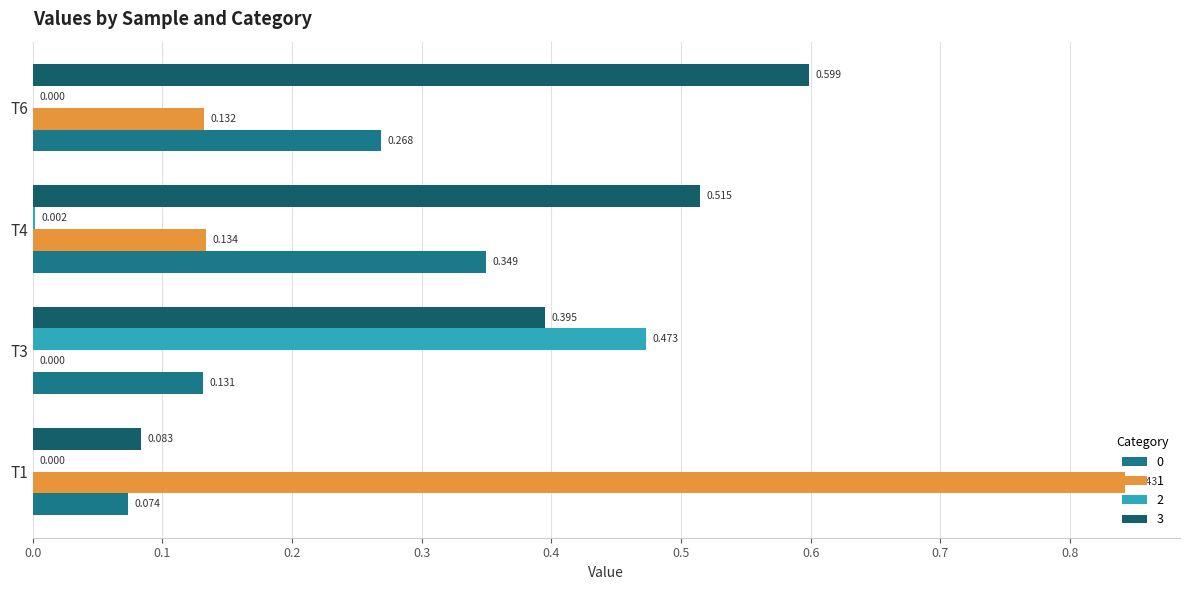

Is the value of 3 at T4 greater than the value of 0 at T6?

Yes